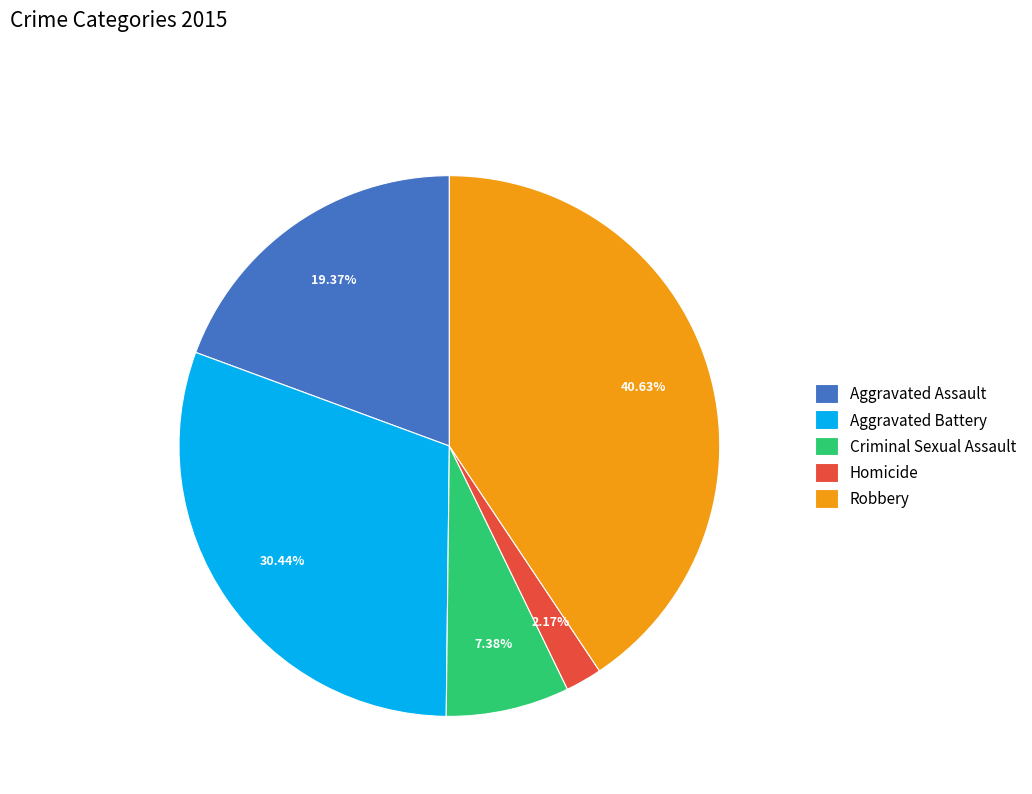

True or false: Robbery accounts for 41% of the total.

True